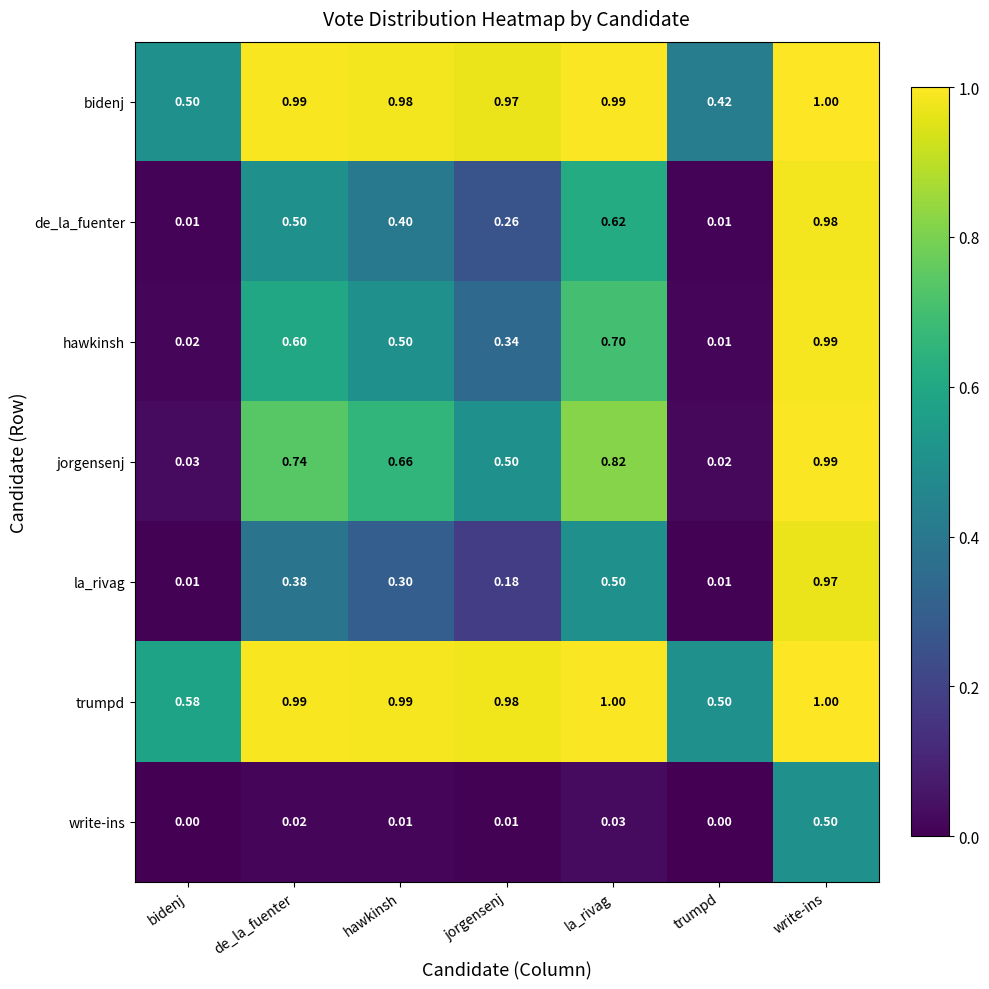

At how many categories does at least one series exceed 0?

7